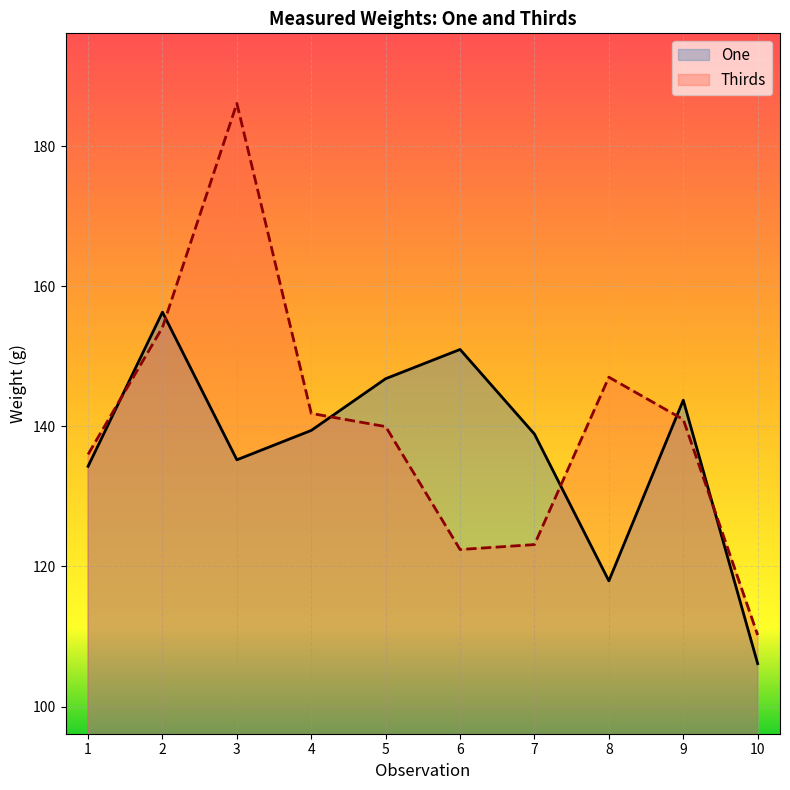

Between 2 and 8, which series saw the biggest shift?

One